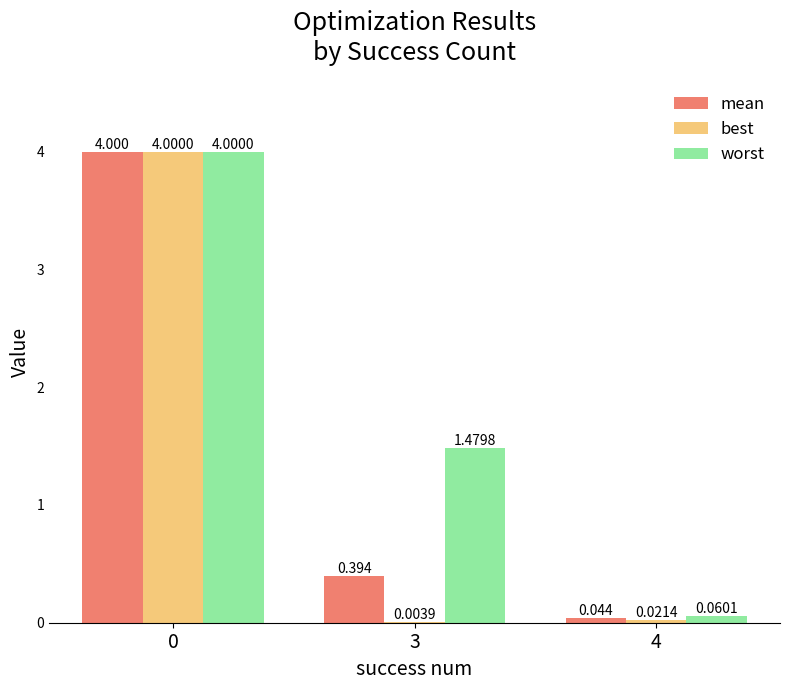

Where is best nearest to the value 2?

4